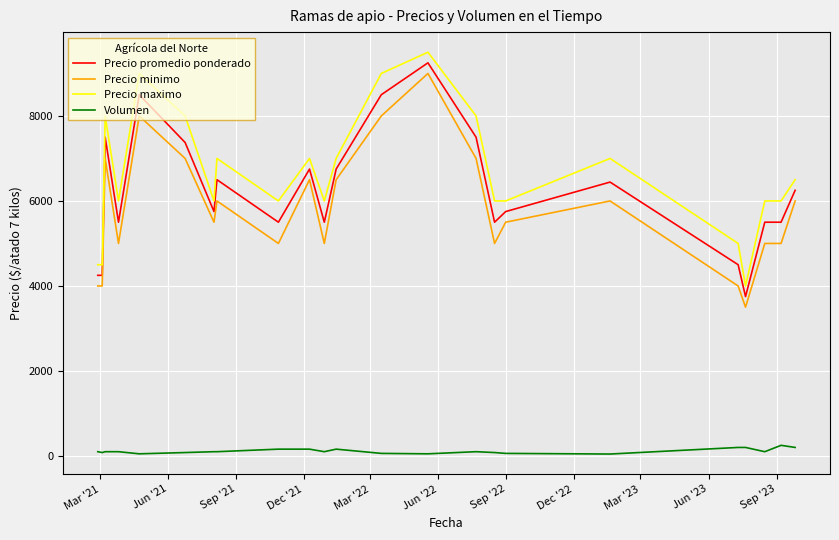

What is the highest value of the Precio maximo series?

9500